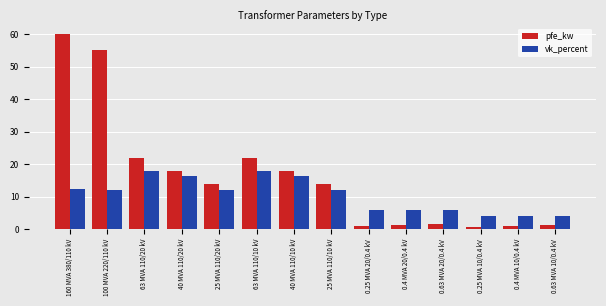

What is the sum of all pfe_kw values?

229.5